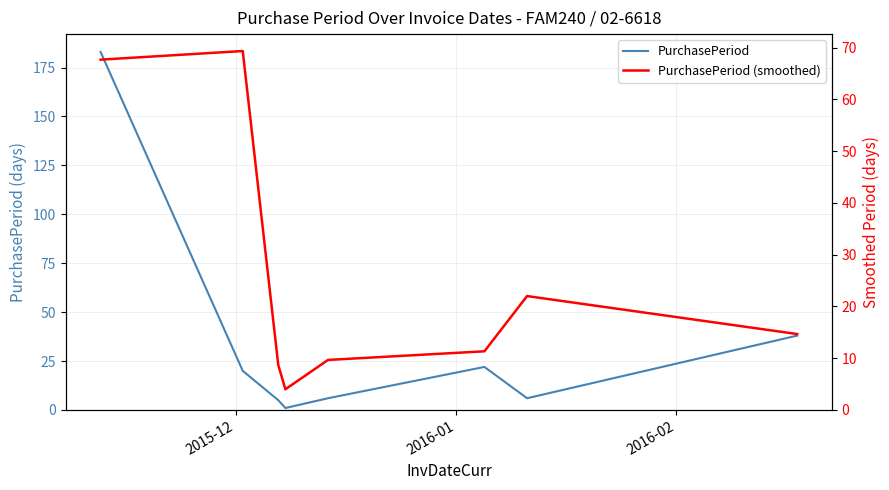

Which series has the largest total across all categories?

PurchasePeriod